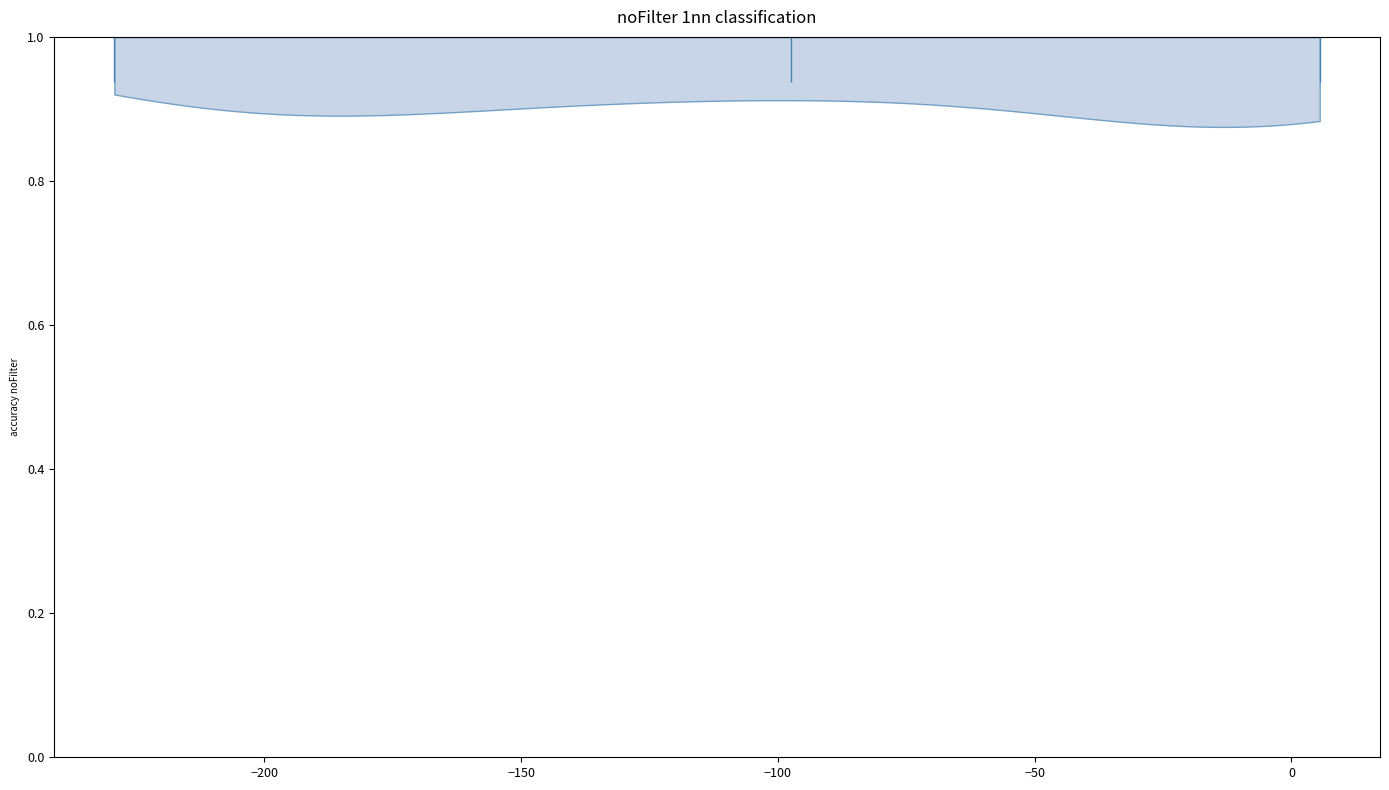

Read this violin plot against the x-axis: where its median line is, and the lowest and highest points the violin reaches. The values are not printed on the chart, so give them approximately, as read against the axis.

median line -95, lowest point -230, highest point 5